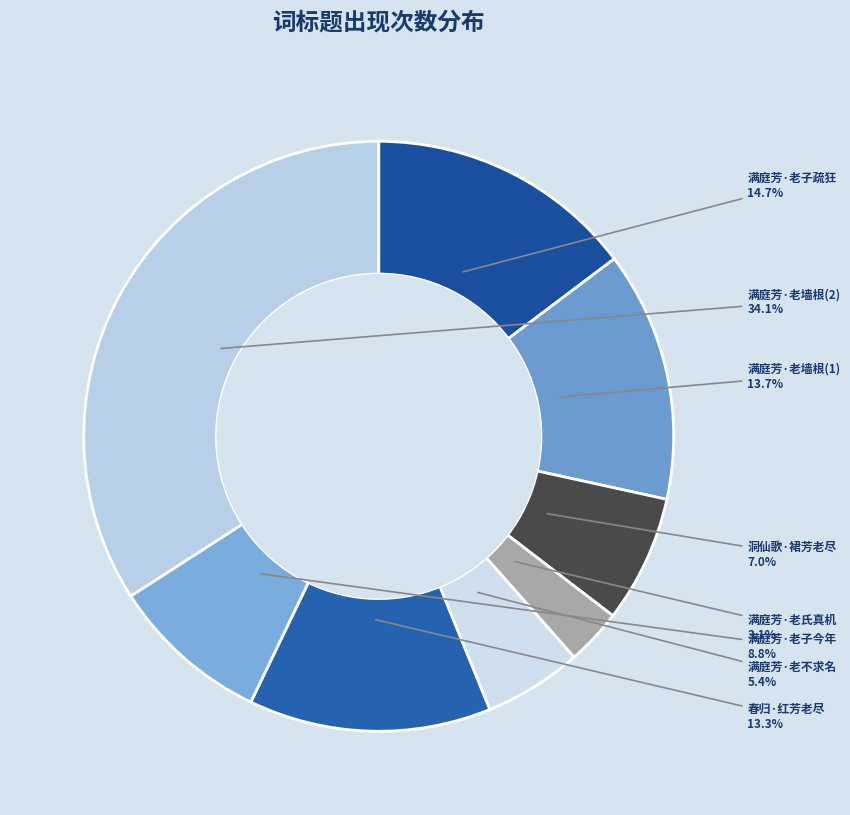

Which has a higher value, 满庭芳·老氏真机 or 满庭芳·老子今年?

满庭芳·老子今年